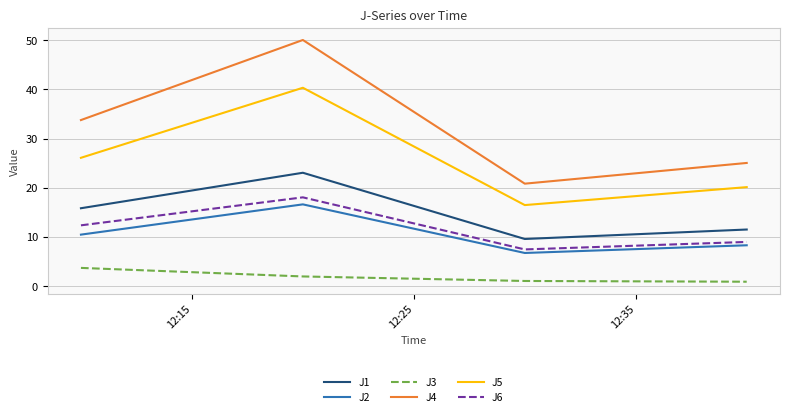

Which series has the largest total across all categories?

J4